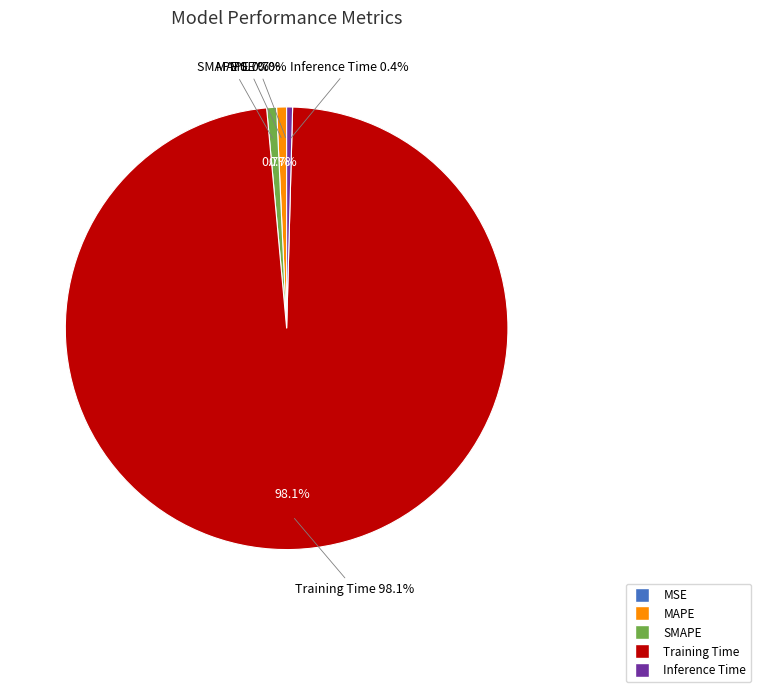

Is the sum of MAPE and Training Time greater than half?

Yes